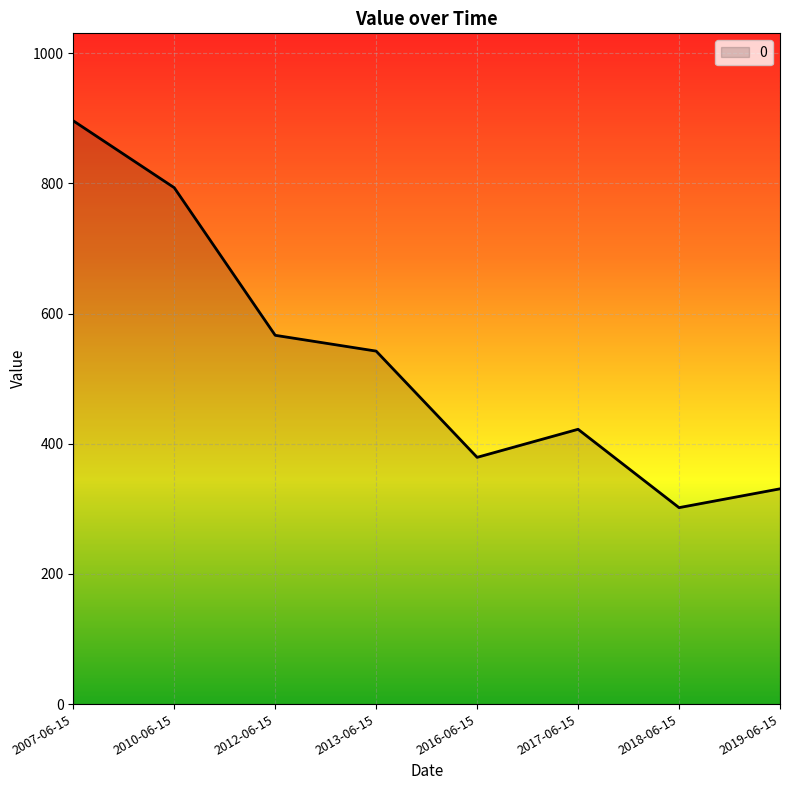

What is the sum of all values?

4231.7